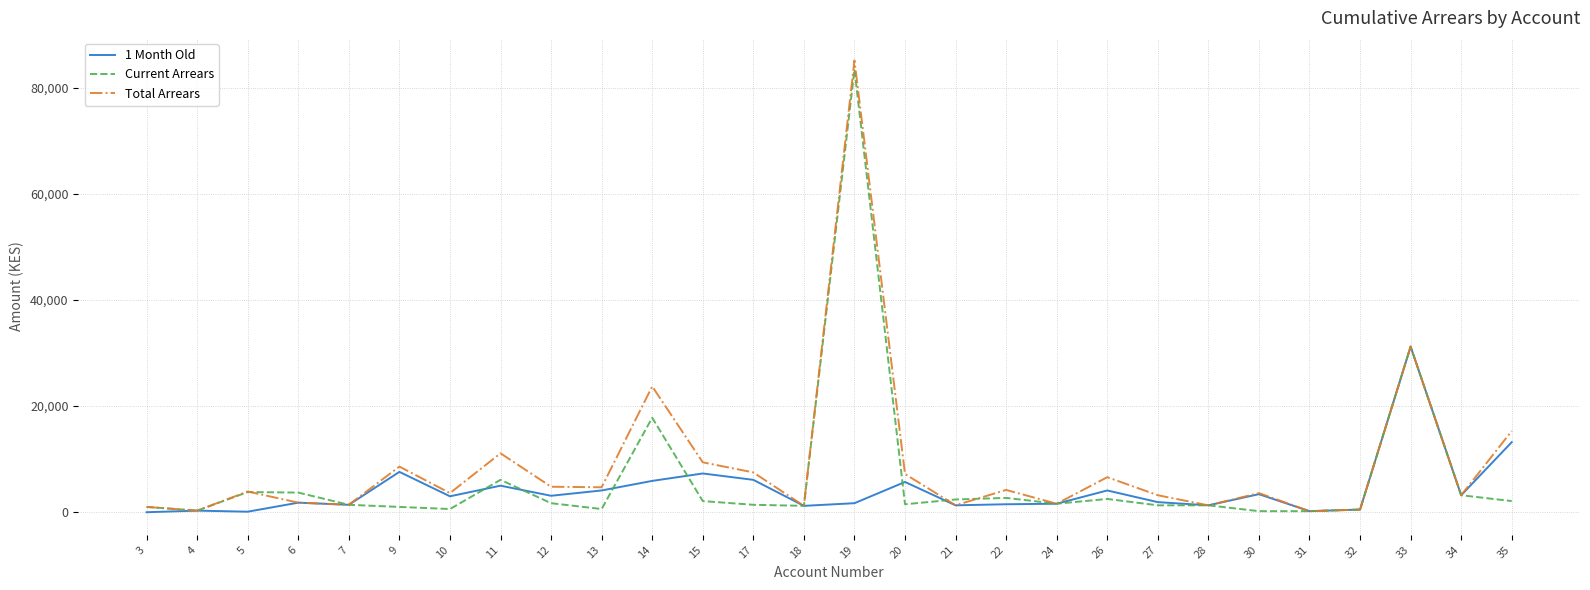

Between 13 and 28, which series saw the biggest shift?

Total Arrears